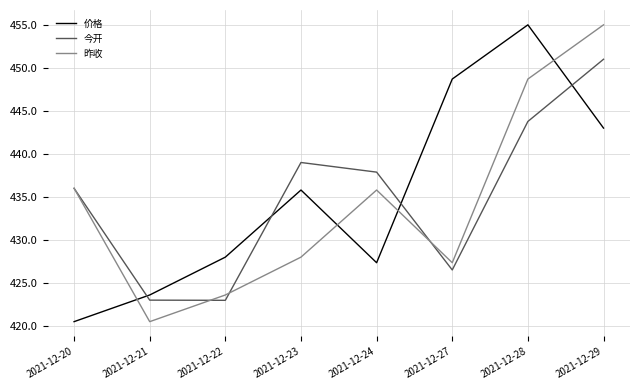

What is the difference between the second highest and second lowest values in the 昨收 series?

25.1